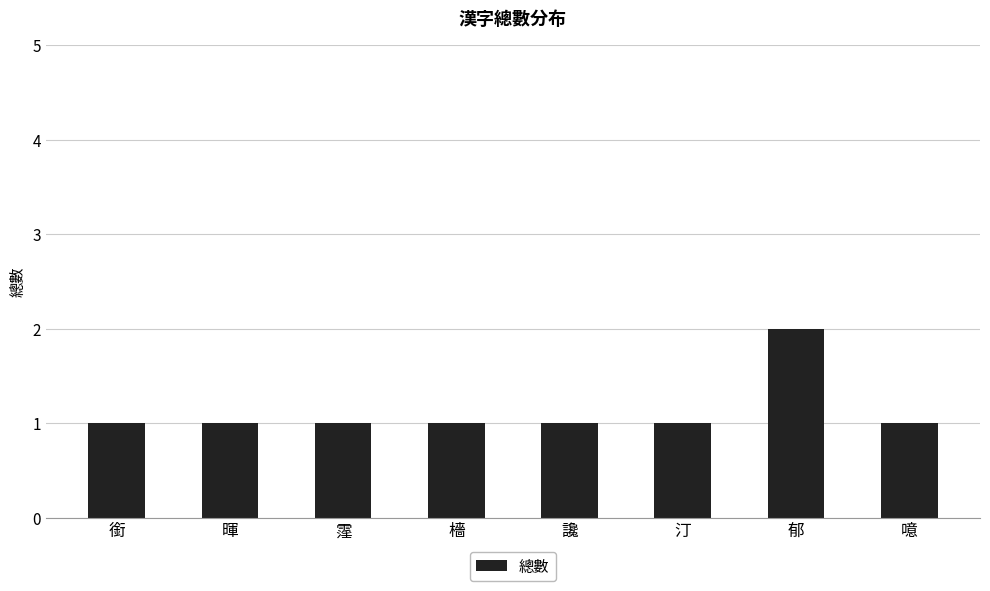

What is the maximum value shown in the chart?

2